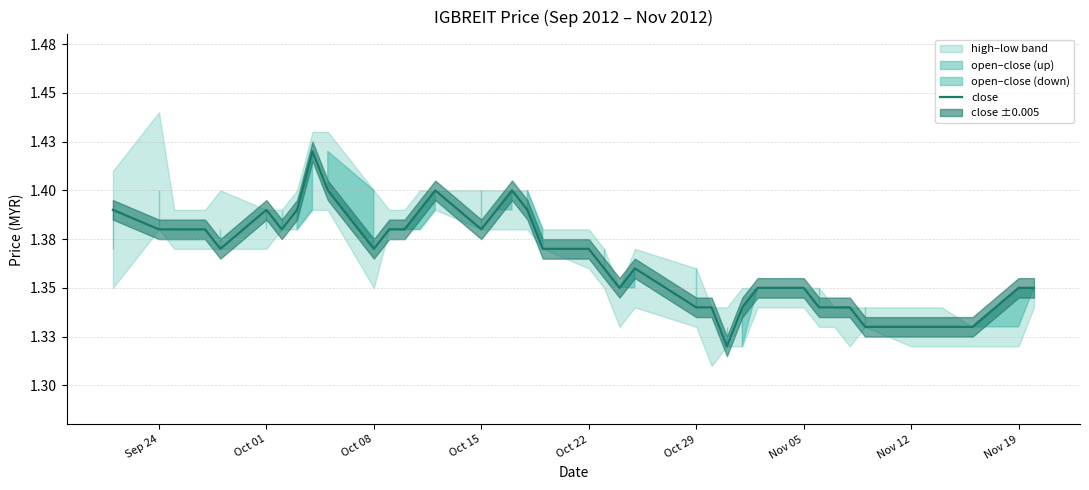

Does the chart have visible grid lines?

Yes